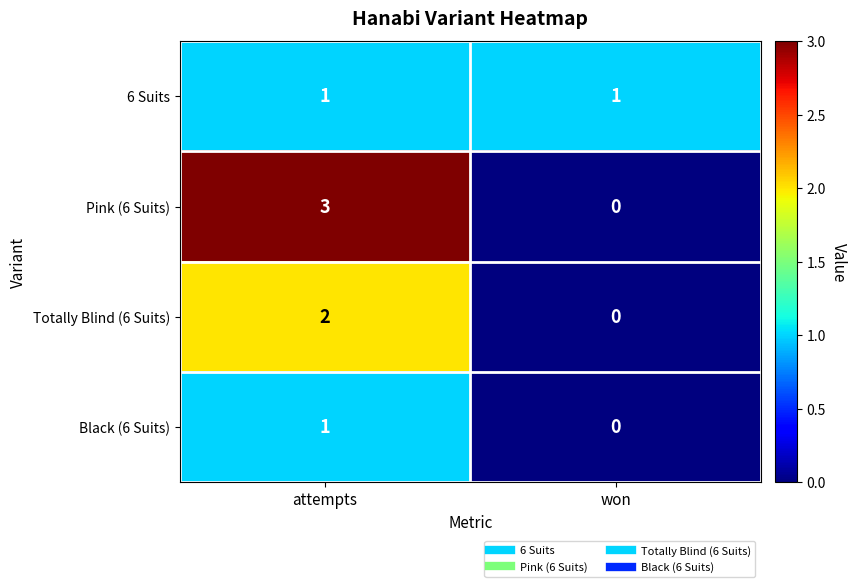

What is the maximum value shown in the chart?

3